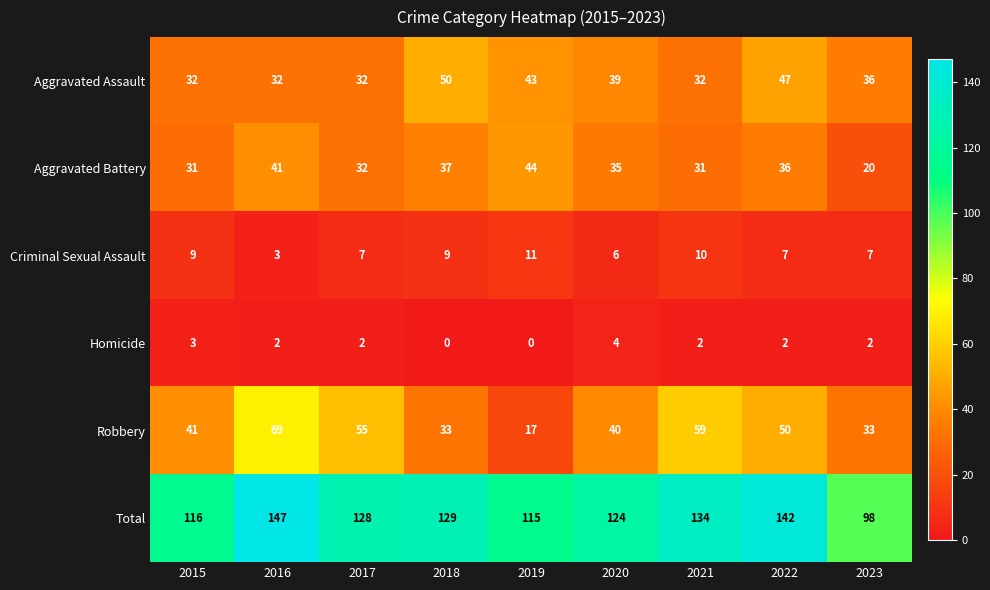

True or false: Aggravated Battery has a value of 31 at 2015.

True